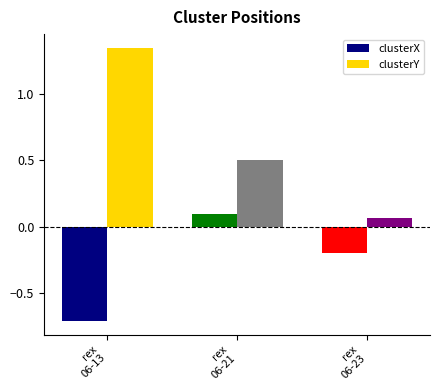

What is the minimum value shown in the chart?

-0.7